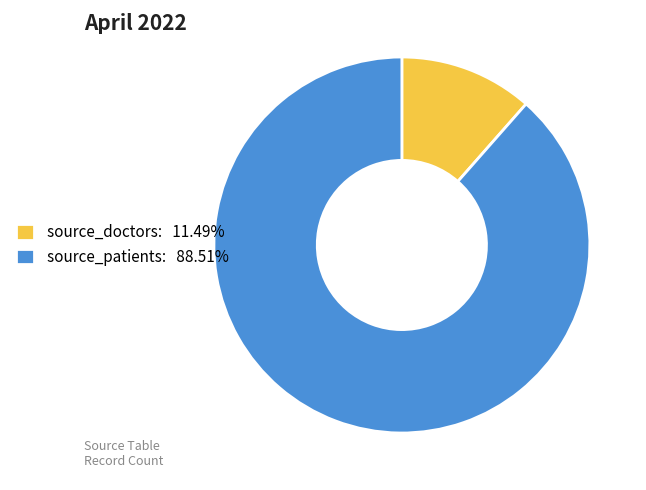

Is it true that source_doctors is 2% of the pie?

False